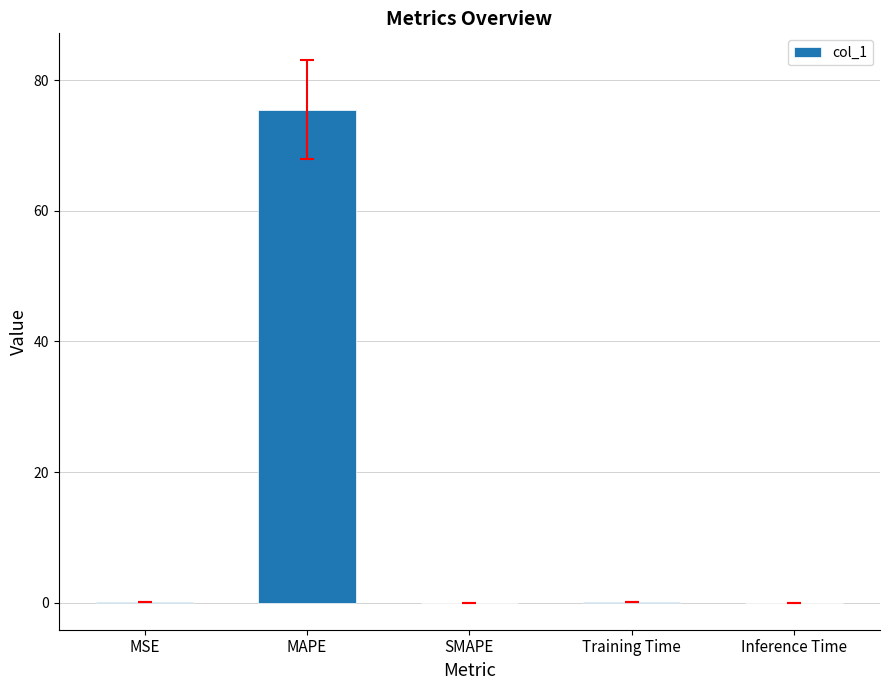

What is the greatest value displayed?

75.5